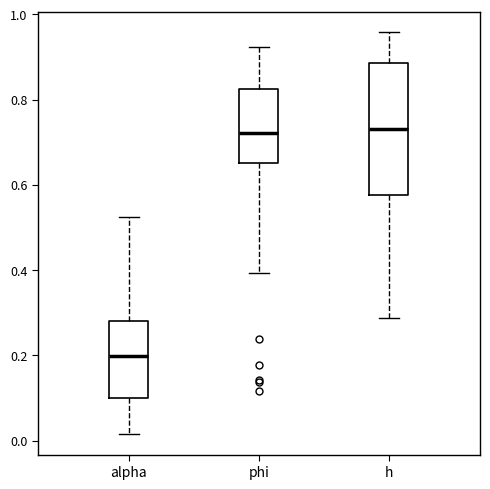

Reading left to right, transcribe this box plot: for each box, give where its median line is, the range the box spans, and where its two whiskers end, as read against the y-axis. The values are not printed on the chart, so give them approximately, as read against the axis.

alpha: median 0.20, box 0.10 to 0.28, whiskers 0.02 to 0.52
phi: median 0.72, box 0.66 to 0.82, whiskers 0.40 to 0.92
h: median 0.74, box 0.58 to 0.88, whiskers 0.28 to 0.96